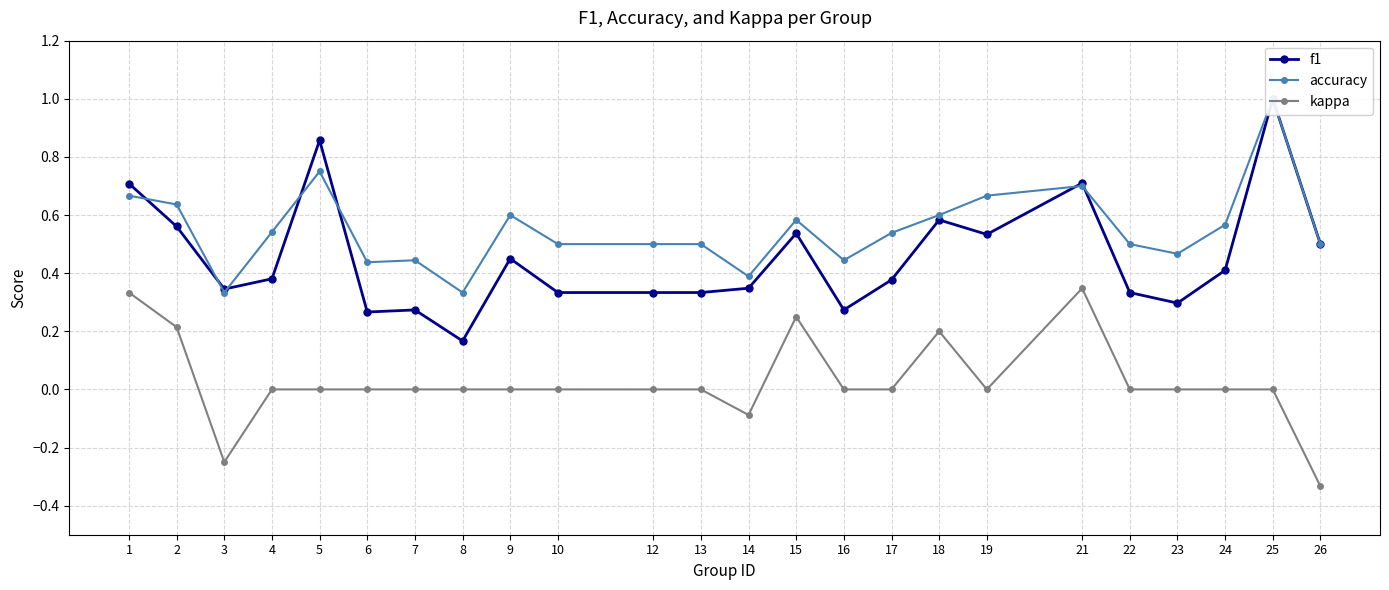

Reading left to right, what are all the values shown in this chart?

f1: 0.7	0.6	0.3	0.4	0.9	0.3	0.3	0.2	0.5	0.3	0.3	0.3	0.3	0.5	0.3	0.4	0.6	0.5	0.7	0.3	0.3	0.4	1.0	0.5
accuracy: 0.7	0.6	0.3	0.5	0.8	0.4	0.4	0.3	0.6	0.5	0.5	0.5	0.4	0.6	0.4	0.5	0.6	0.7	0.7	0.5	0.5	0.6	1.0	0.5
kappa: 0.3	0.2	-0.2	0.0	0.0	0.0	0.0	0.0	0.0	0.0	0.0	0.0	-0.1	0.2	0.0	0.0	0.2	0.0	0.3	0.0	0.0	0.0	0.0	-0.3